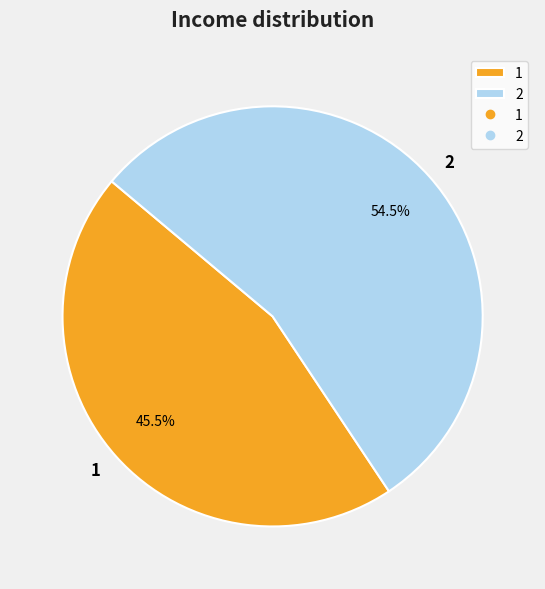

To the nearest percent, what is the difference between the 2 and 1 slice percentages?

9%